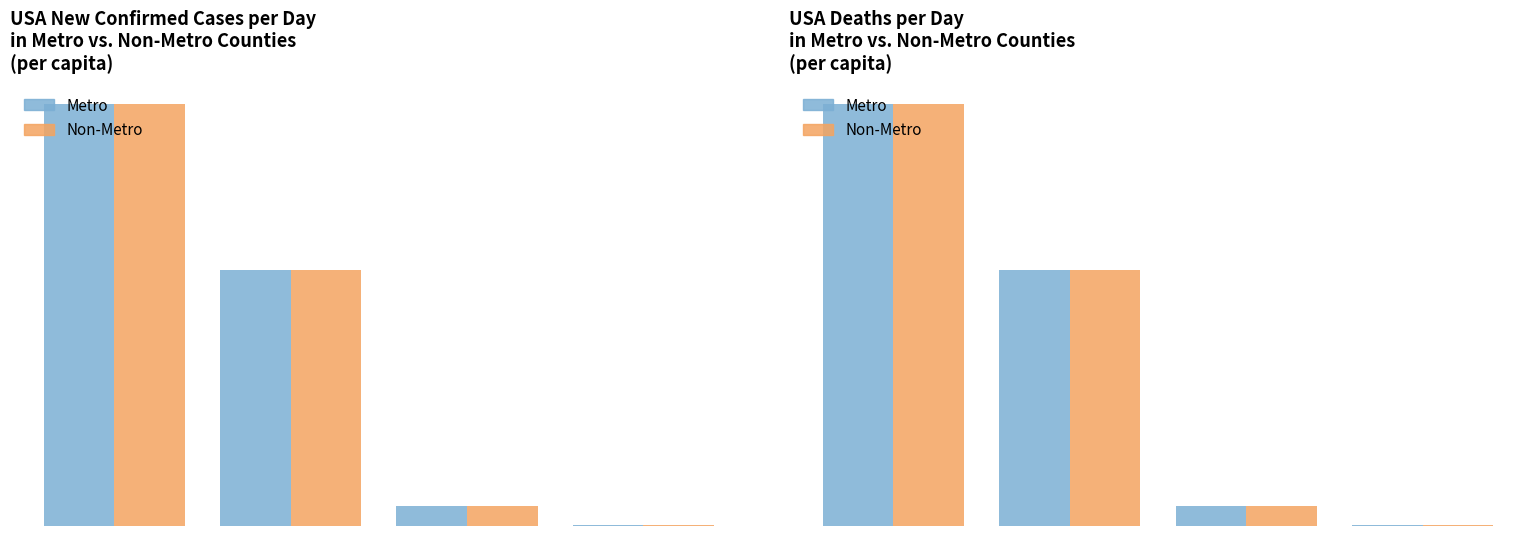

What is the difference between the second highest and minimum values in the Metro series?

509